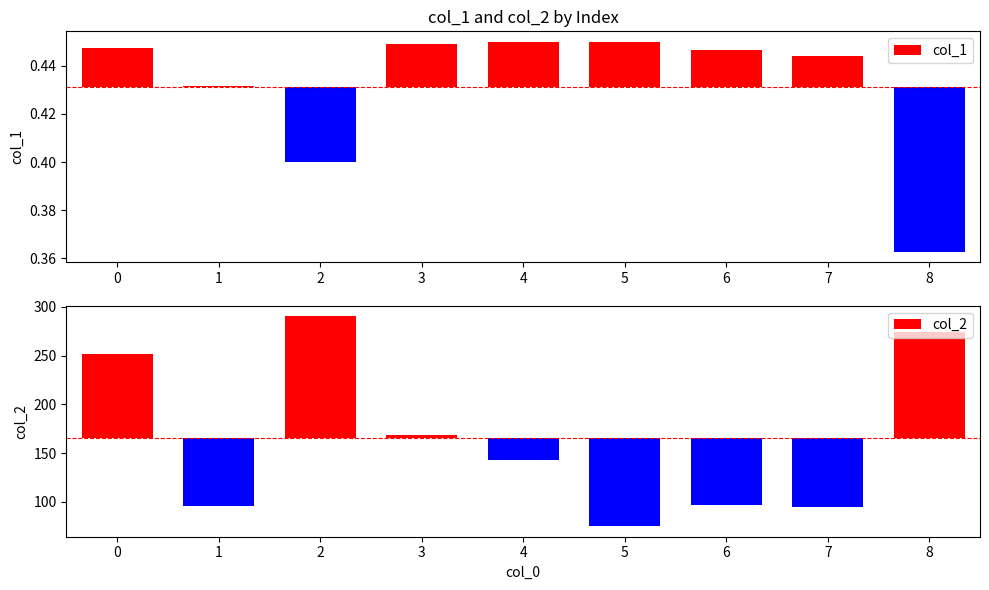

What is the difference between the highest and lowest values at 8?

274.2